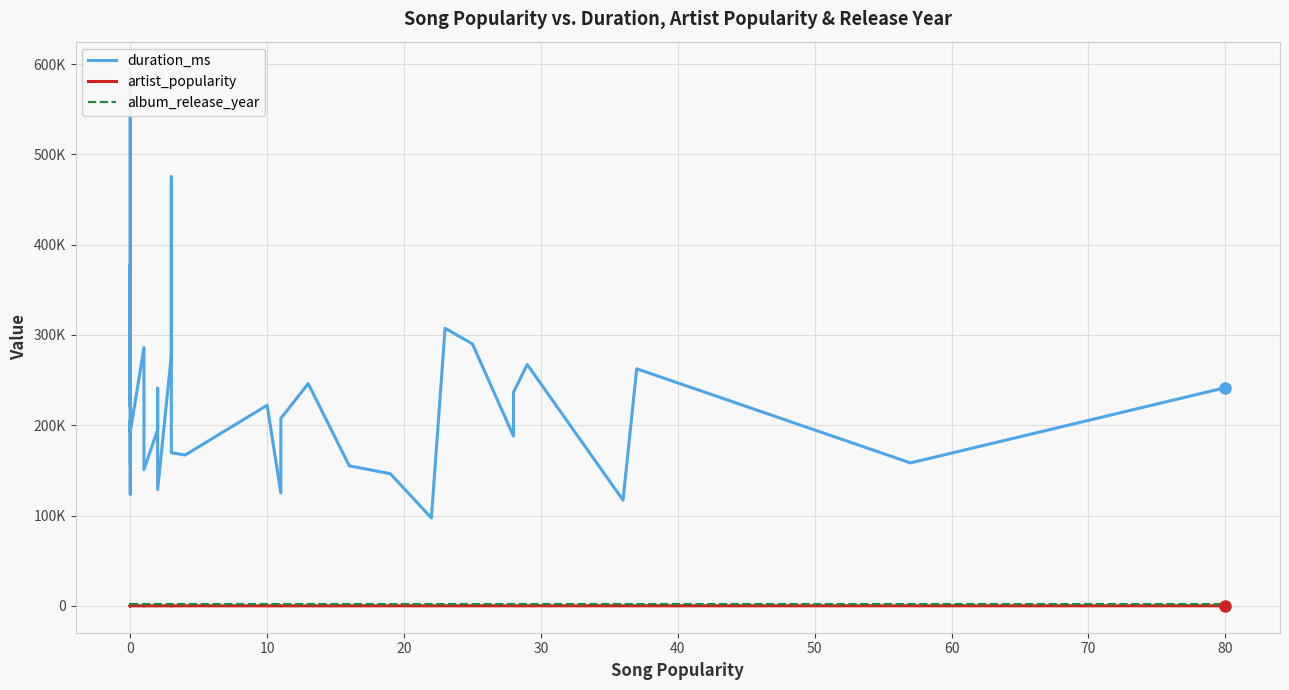

Does the chart display data point markers on the line(s)?

No